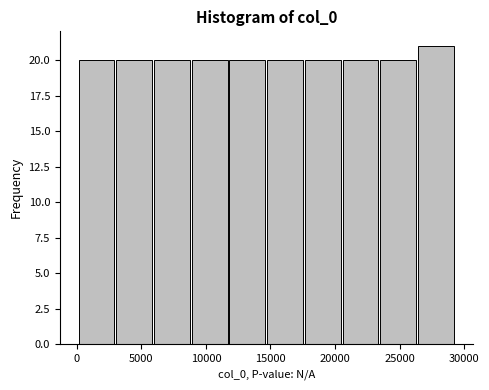

Reading left to right, list every bar in this chart as the range it spans on the x-axis followed by its height. Neither the bar edges nor the heights are printed on the chart, so give them approximately, as read against the axes.

0 to 3000: 20
3000 to 6000: 20
6000 to 9000: 20
9000 to 12000: 20
12000 to 14500: 20
14500 to 17500: 20
17500 to 20500: 20
20500 to 23500: 20
23500 to 26500: 20
26500 to 29500: 21